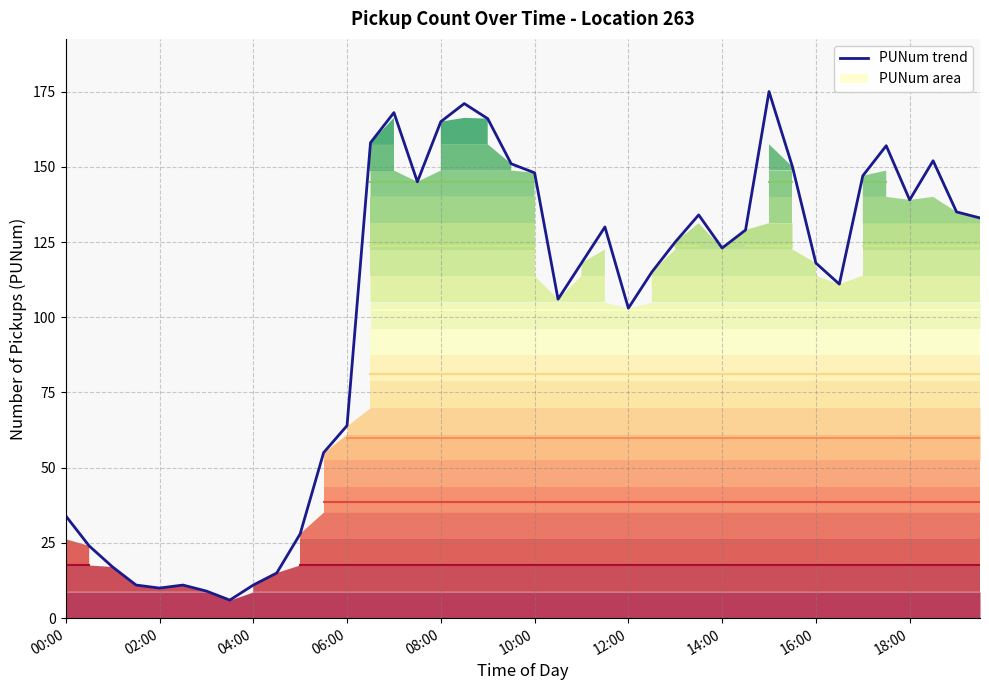

True or false: PUNum trend has a value of 115.0 at 25.

True